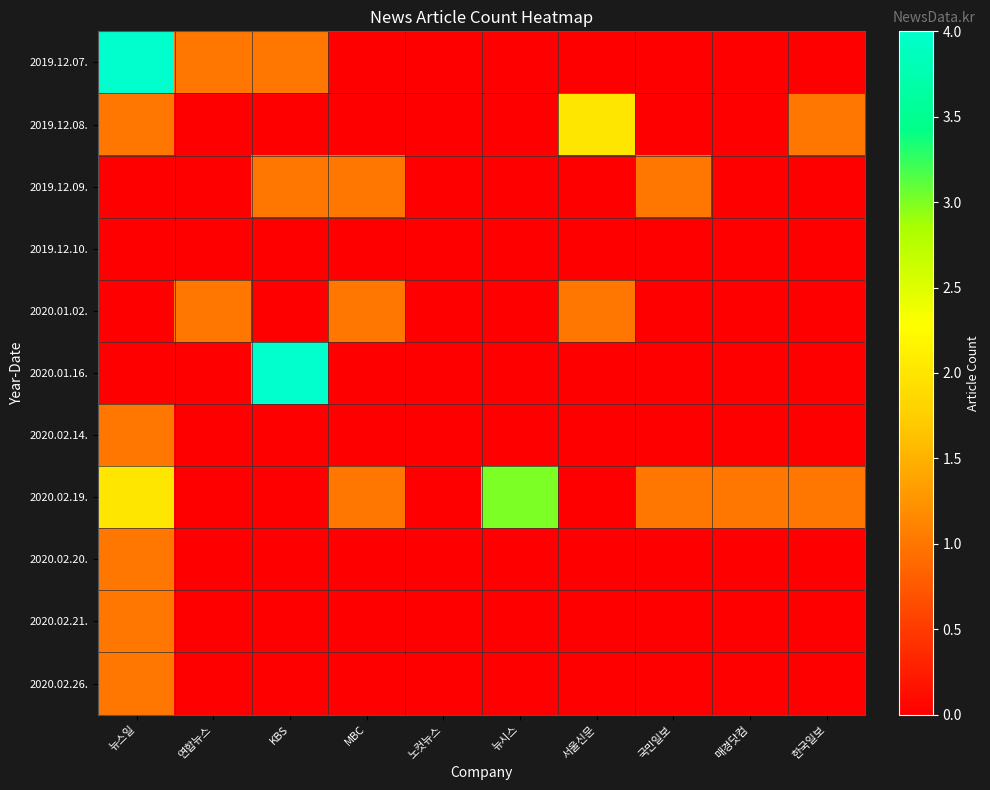

Which series has the largest total across all categories?

2020.02.19.